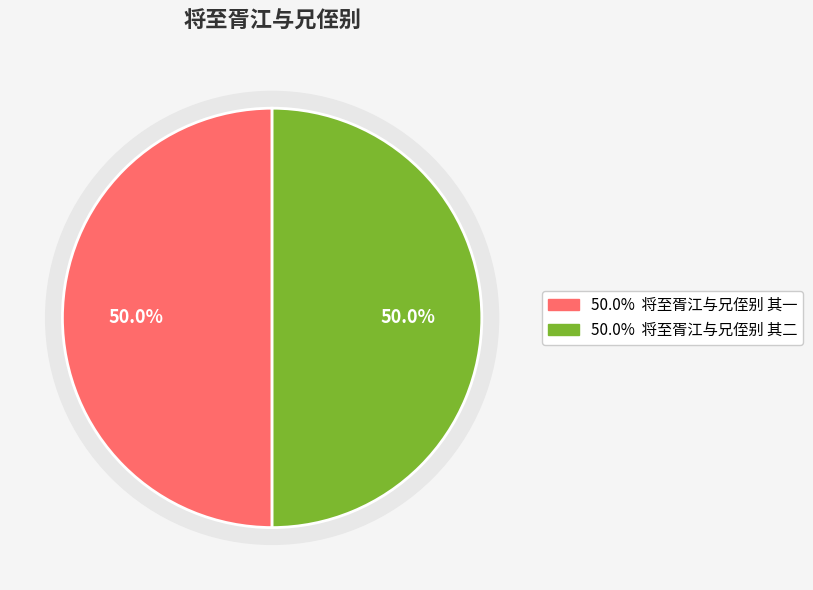

To the nearest percent, what is the average slice percentage?

50%